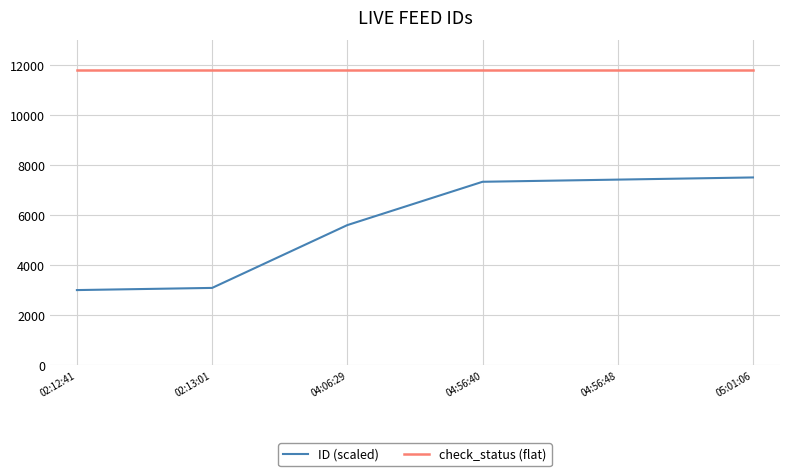

True or false: ID (scaled) and check_status (flat) cross at least once.

False